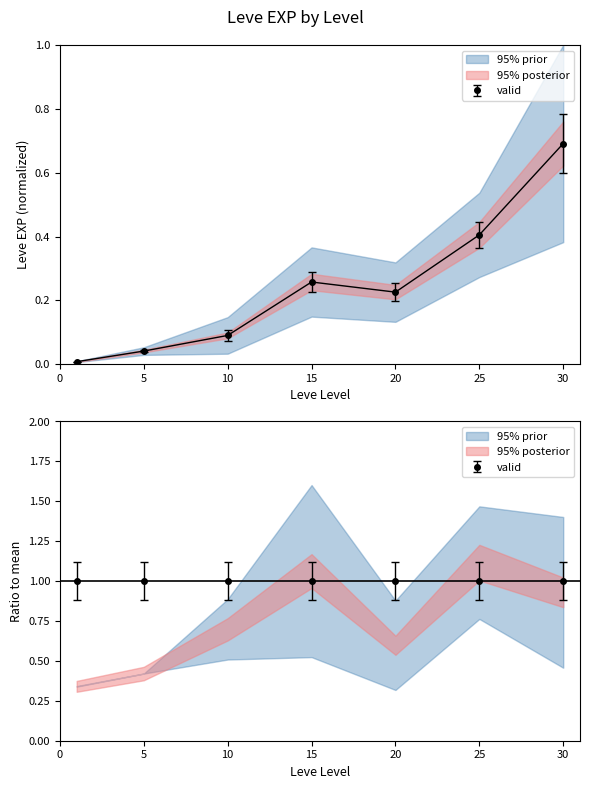

How many interior local peaks does the Leve EXP series have?

1